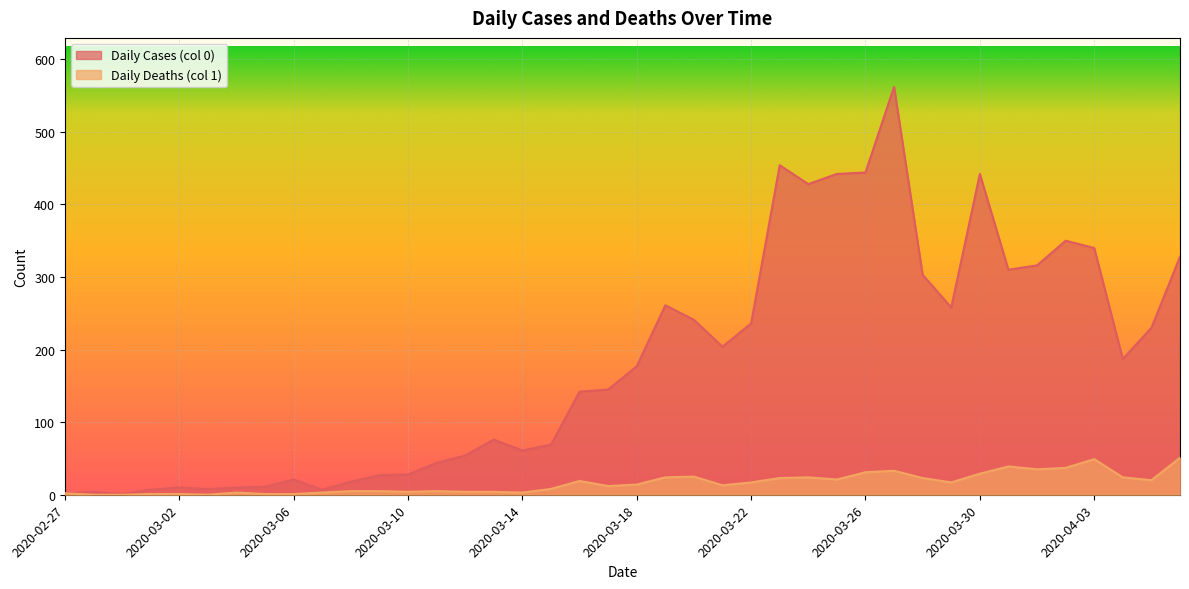

Is it true that Daily Deaths (col 1) equals 24 at 2020-03-24?

True